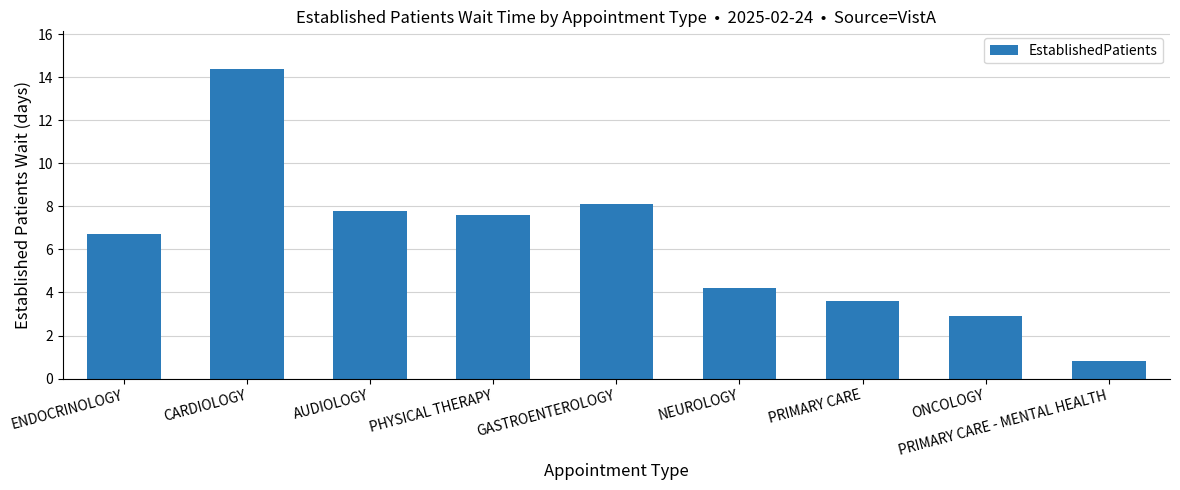

Are the bars horizontal?

No